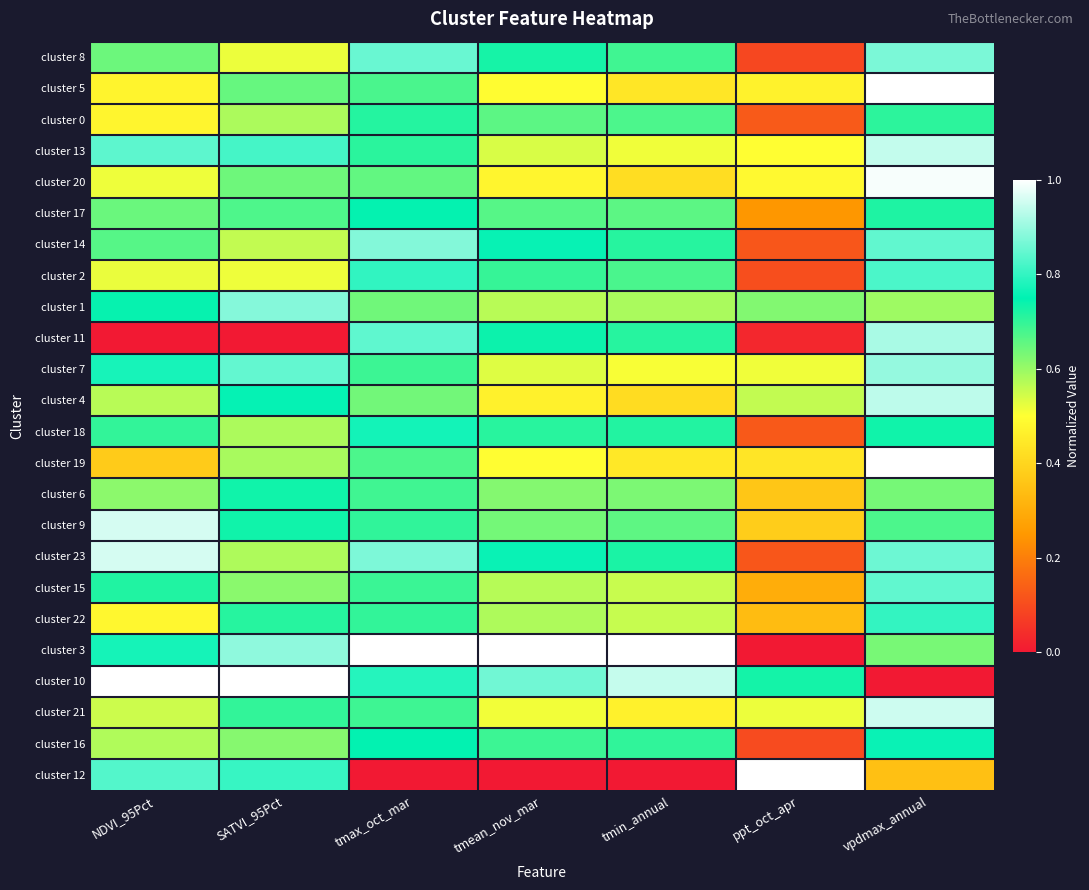

What is the total value across all series at NDVI_95Pct?

15.4